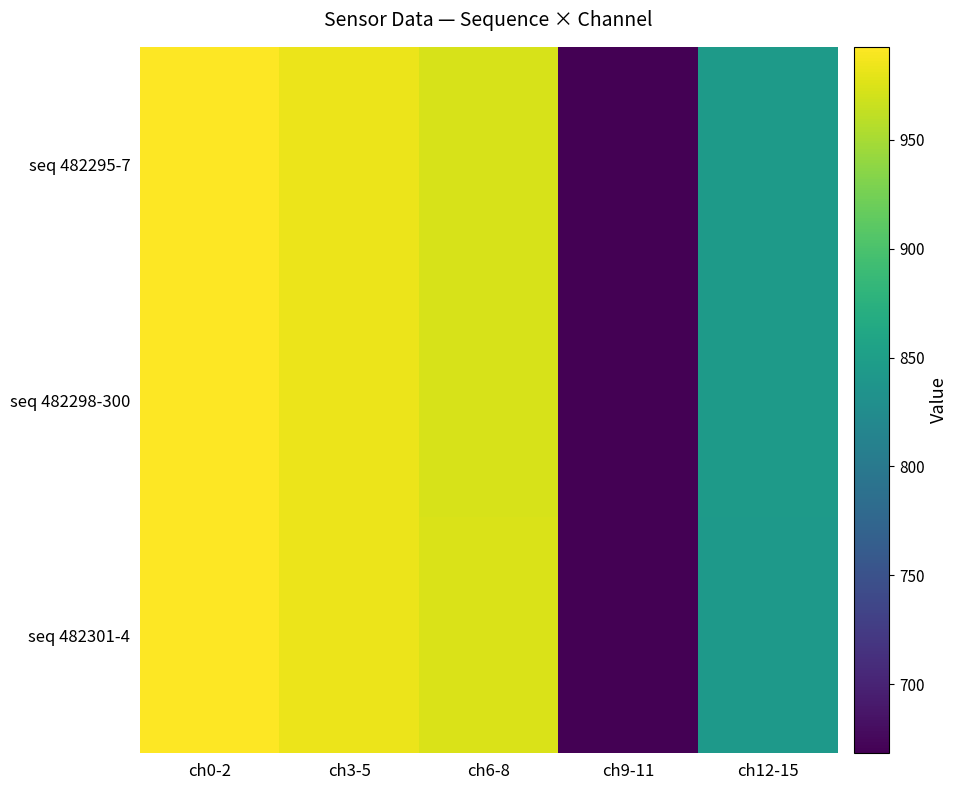

Reading right to left, transcribe all the data shown in this chart.

seq 482295-7: ch12-15=845.3	ch9-11=668.8	ch6-8=973.2	ch3-5=982.8	ch0-2=992.8
seq 482298-300: ch12-15=844.6	ch9-11=668.6	ch6-8=973.7	ch3-5=982.7	ch0-2=992.1
seq 482301-4: ch12-15=843.2	ch9-11=668.2	ch6-8=974.1	ch3-5=982.7	ch0-2=992.1